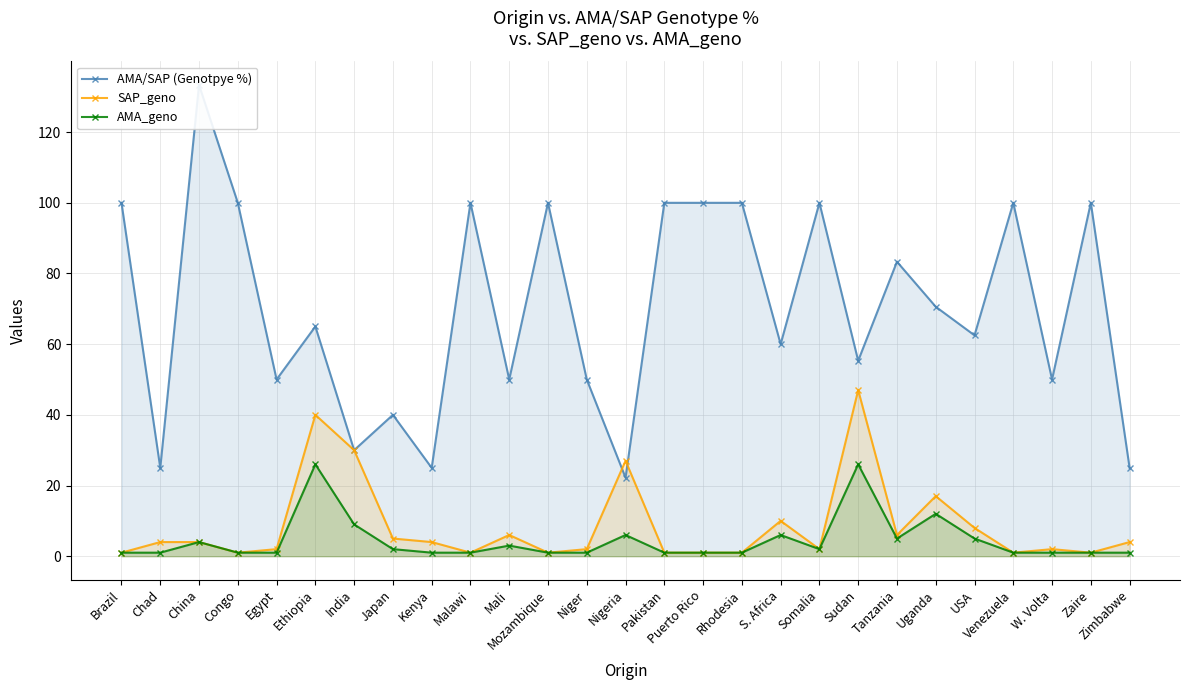

At which category is the sum across all series the highest?

China